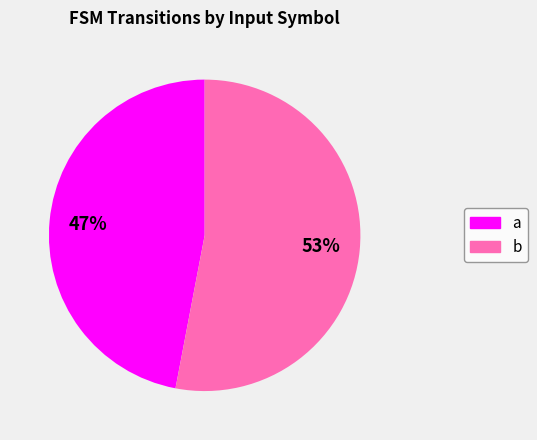

Which category has the smallest portion of the pie?

a